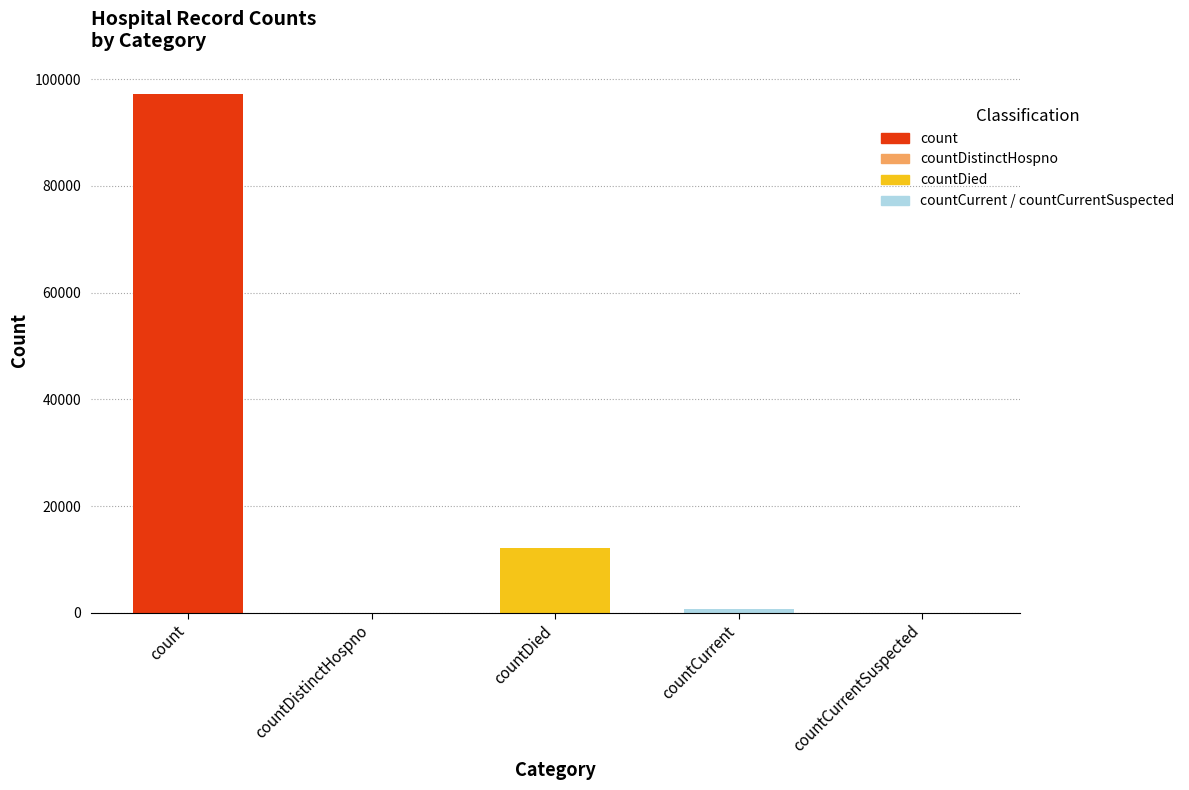

What is the change in value from count to countDistinctHospno?

-97272